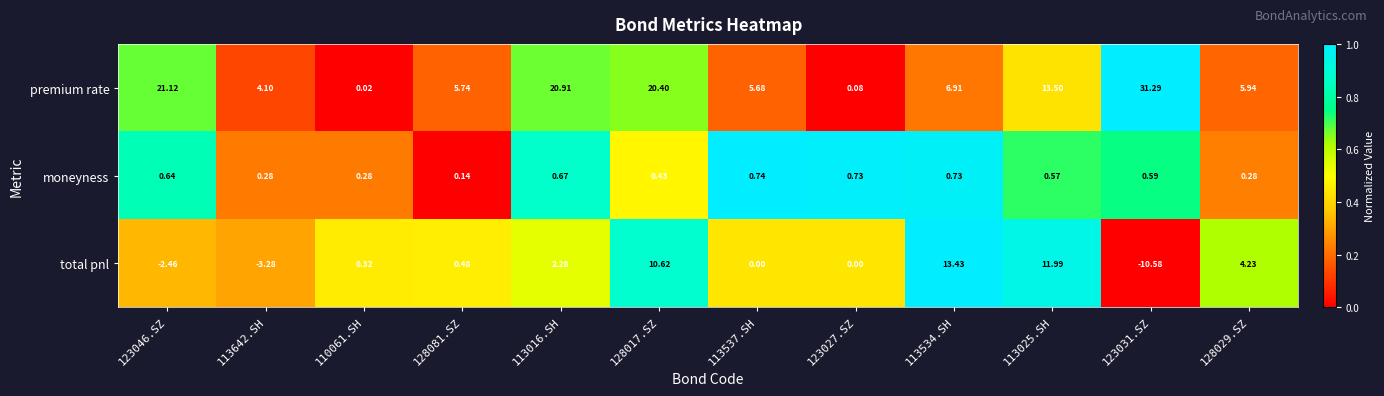

Which series changed the most between 123046.SZ and 110061.SH?

premium rate